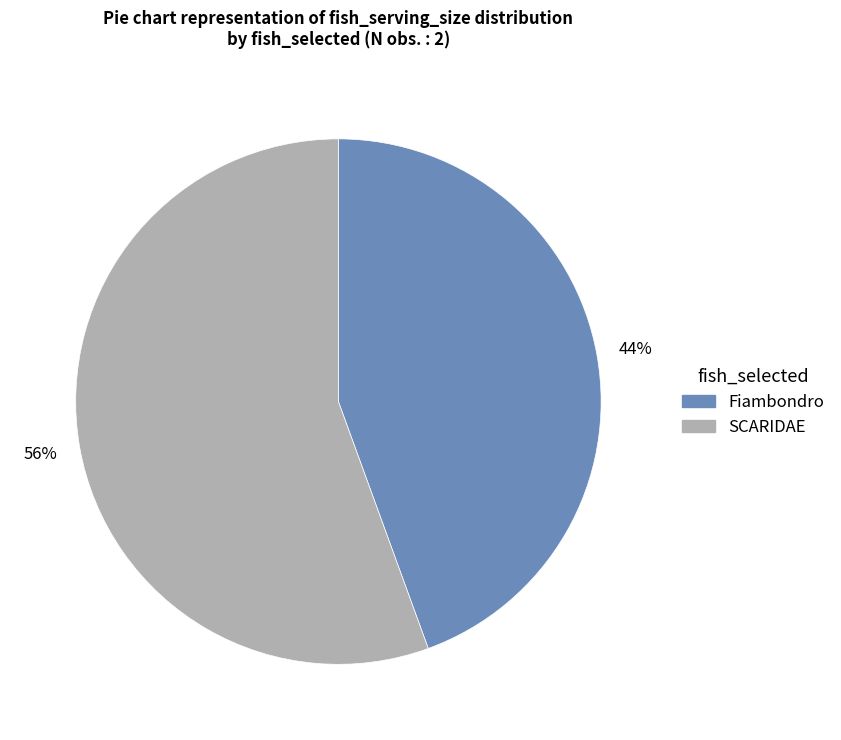

The Fiambondro slice represents 44% of the pie. True or false?

True